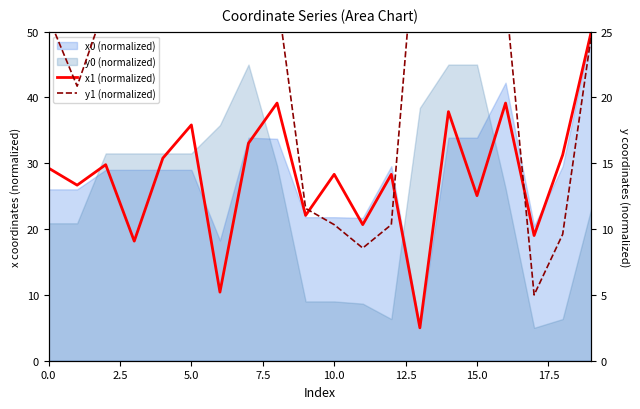

What position from the left is 16?

17